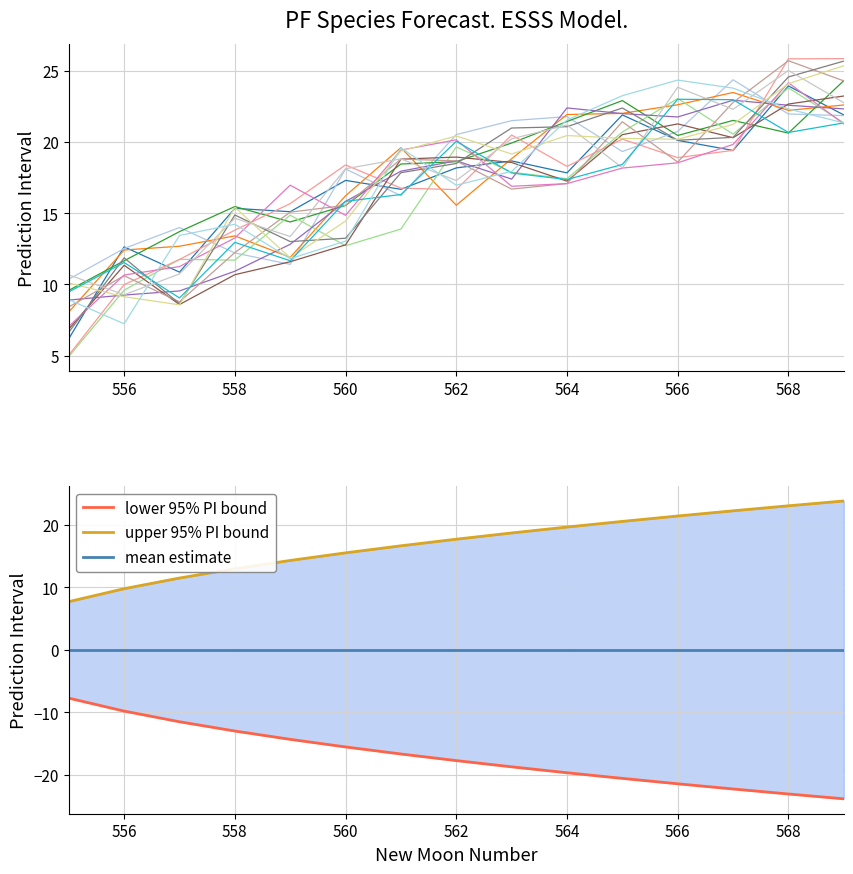

What is the maximum value for lower_pi?

-7.7